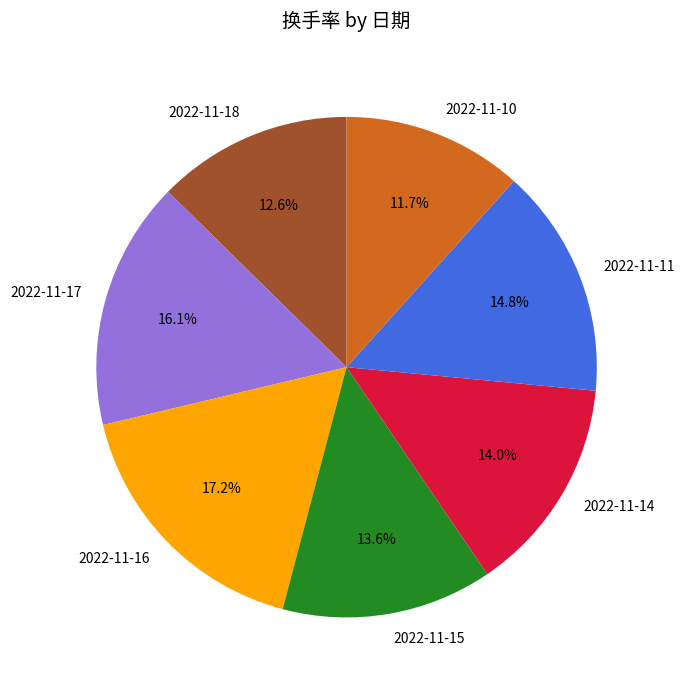

Does 2022-11-11 account for over 50% of the chart?

No